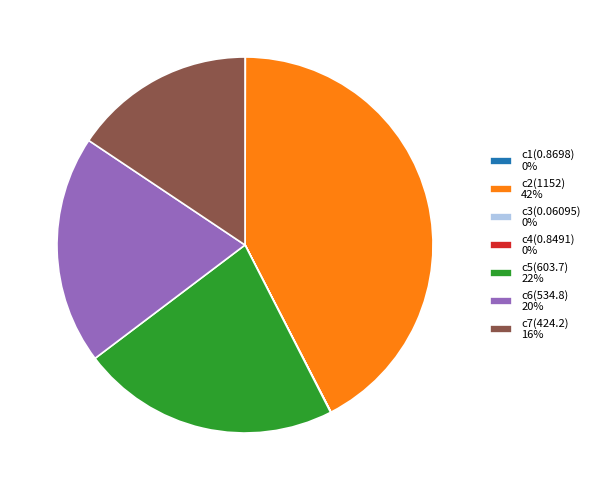

True or false: c5(603.7) 22% accounts for 22% of the total.

True